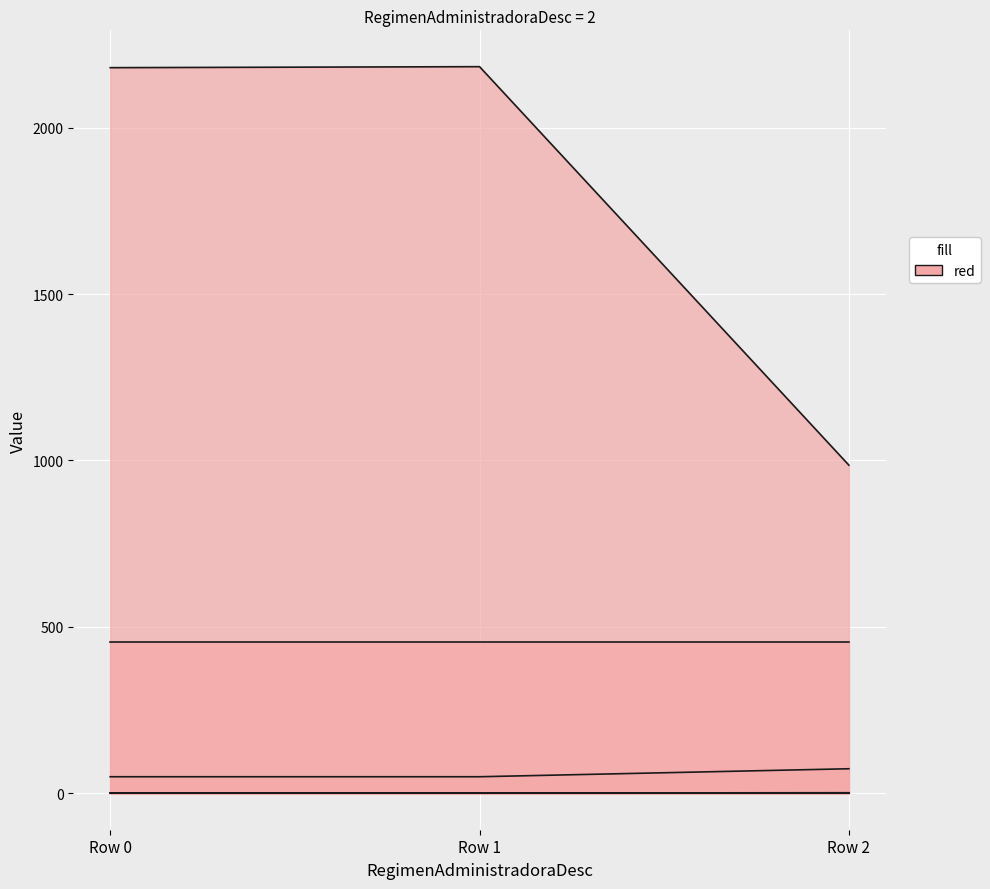

What is the sum of all CodigoProcedimiento values?

5349